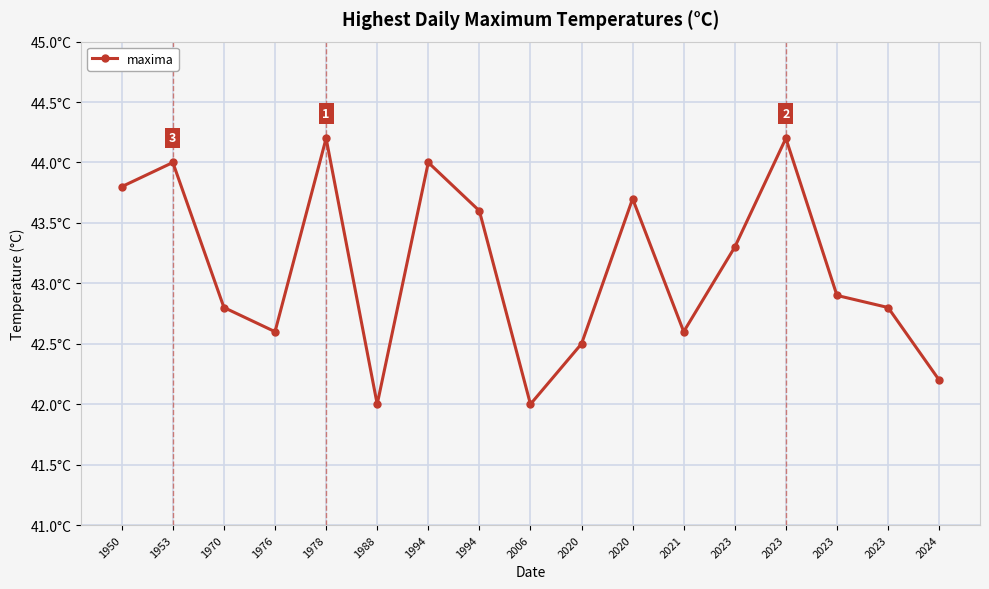

Reading left to right, list all the values displayed in this chart.

1950=43.8	1953=44.0	1970=42.8	1976=42.6	1978=44.2	1988=42.0	1994=44.0	1994=43.6	2006=42.0	2020=42.5	2020=43.7	2021=42.6	2023=43.3	2023=44.2	2023=42.9	2023=42.8	2024=42.2